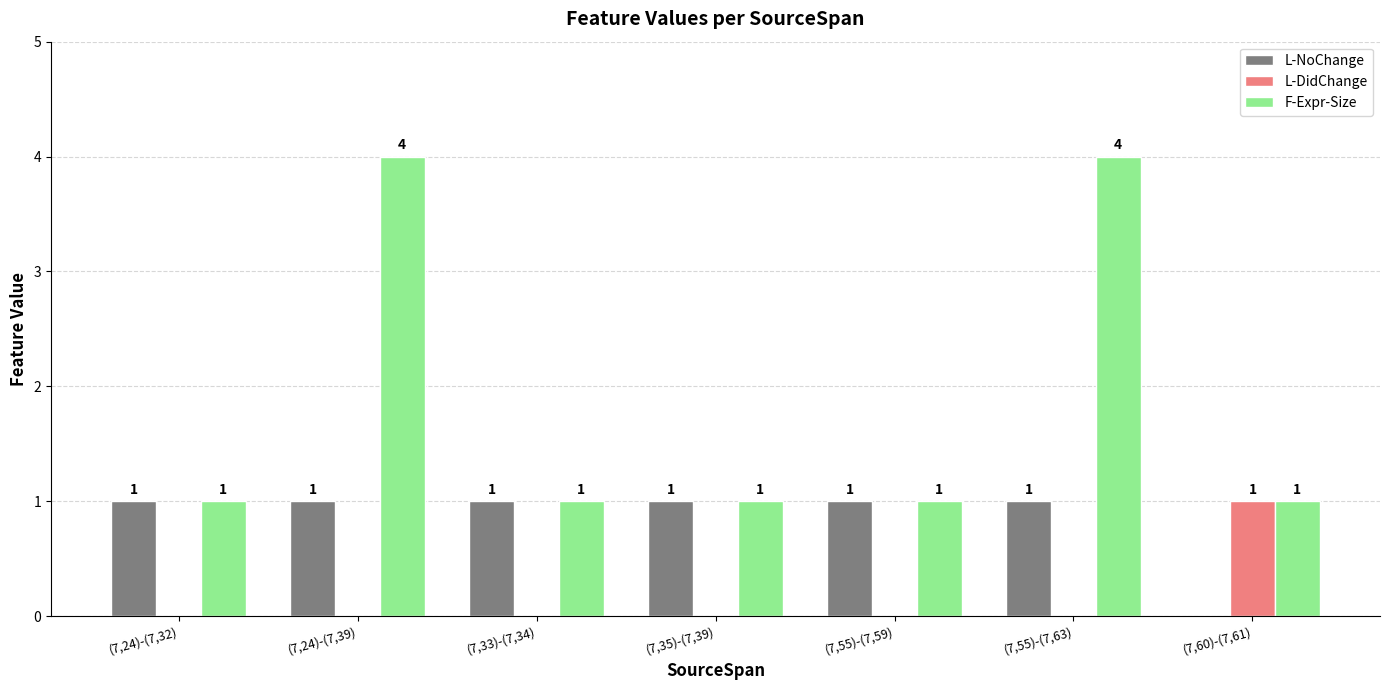

Which category has the highest value in the L-DidChange series?

(7,60)-(7,61)